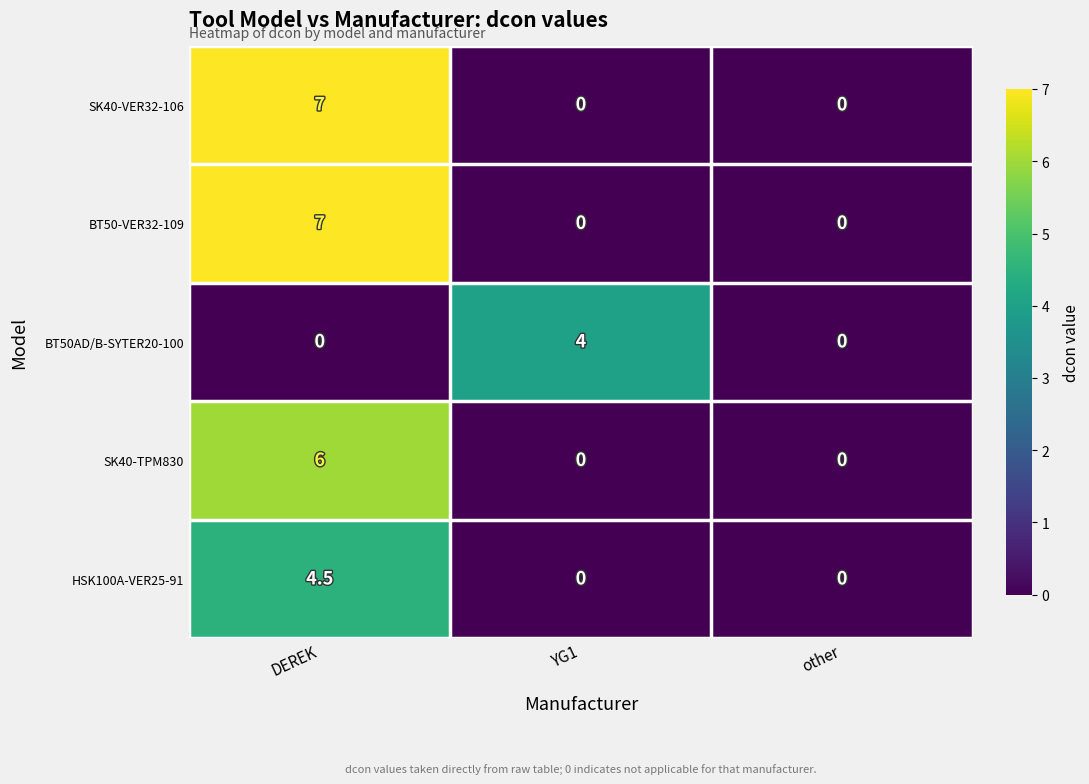

Is the value of HSK100A-VER25-91 at DEREK greater than the value of BT50AD/B-SYTER20-100 at other?

Yes